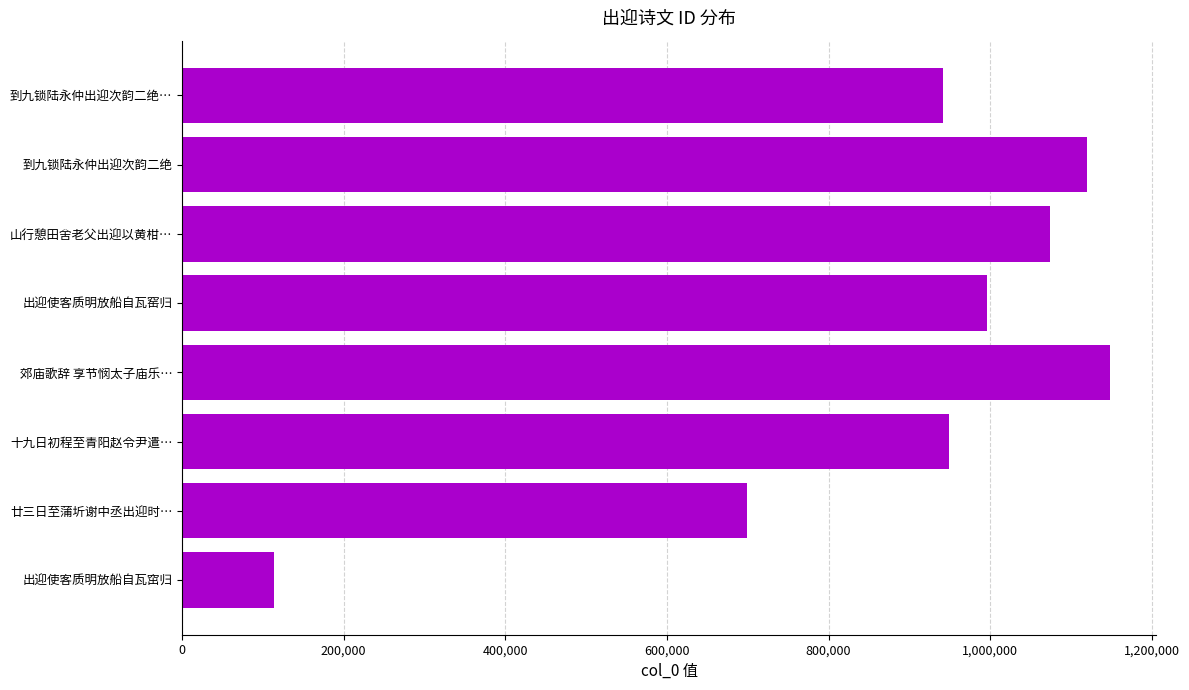

Which has a higher value, 1,000,000 or 200,000?

1,000,000